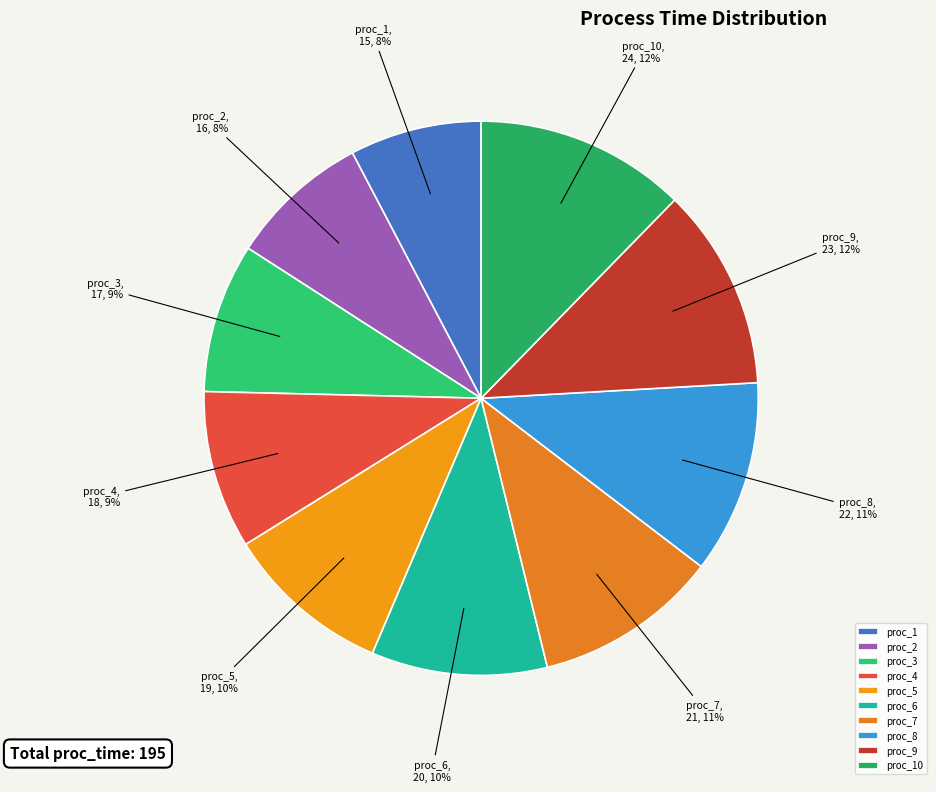

To the nearest percent, what is the combined percentage of proc_3 and proc_8?

20%